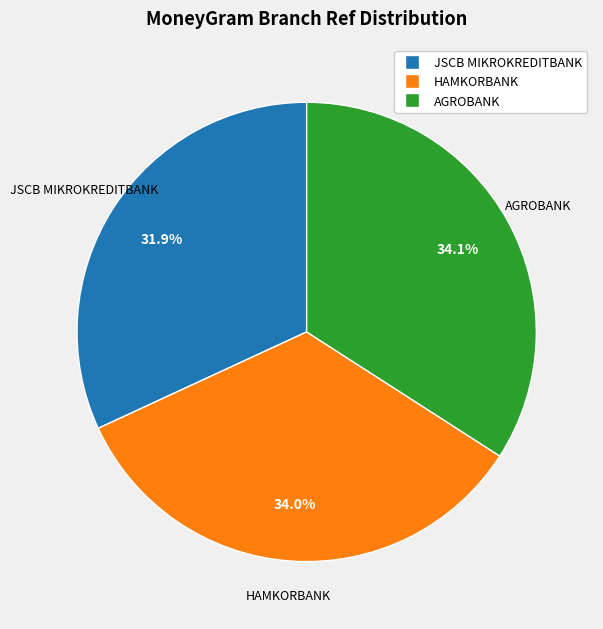

Does any single category account for the majority?

No